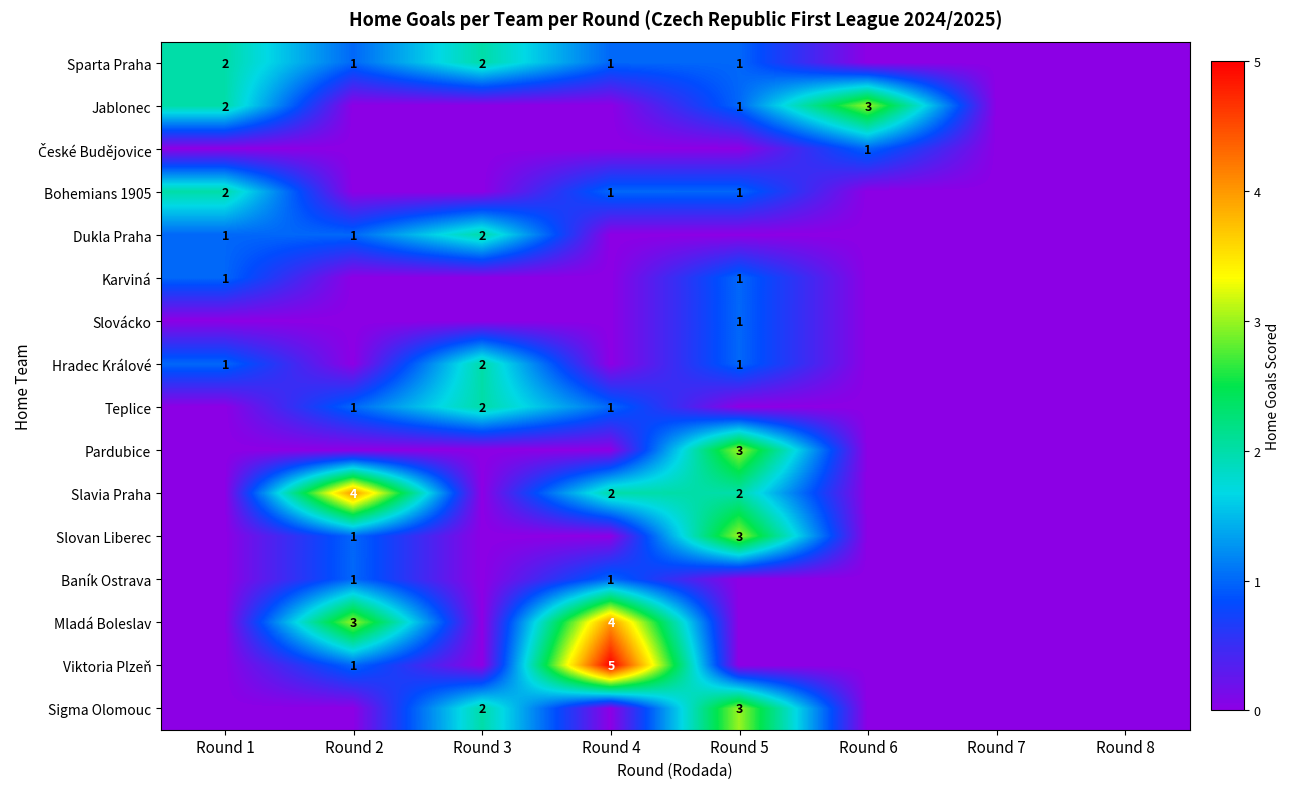

The value of Karviná at Round 5 is 1. True or false?

True